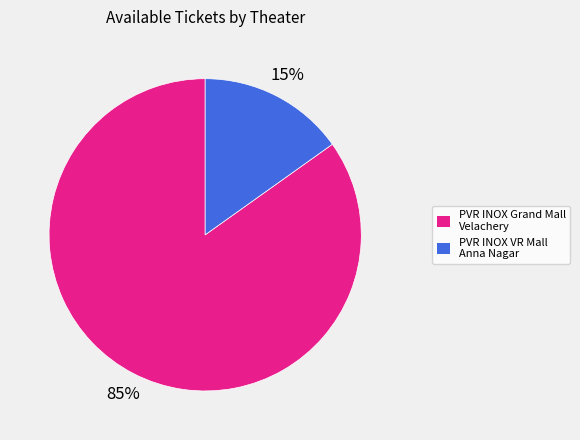

What percentage is the PVR INOX VR Mall Anna Nagar slice, to the nearest percent?

15%